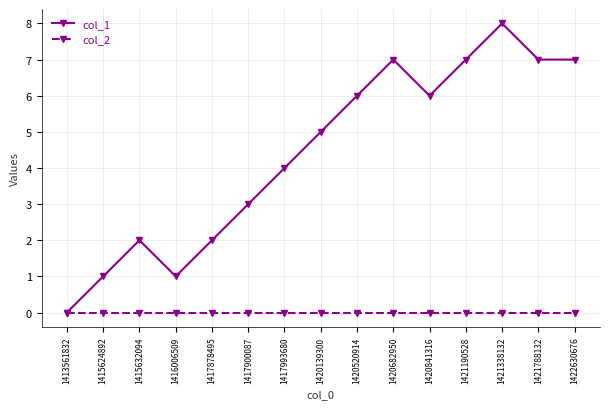

What is the value of the col_1 point at the 6th from the left?

3